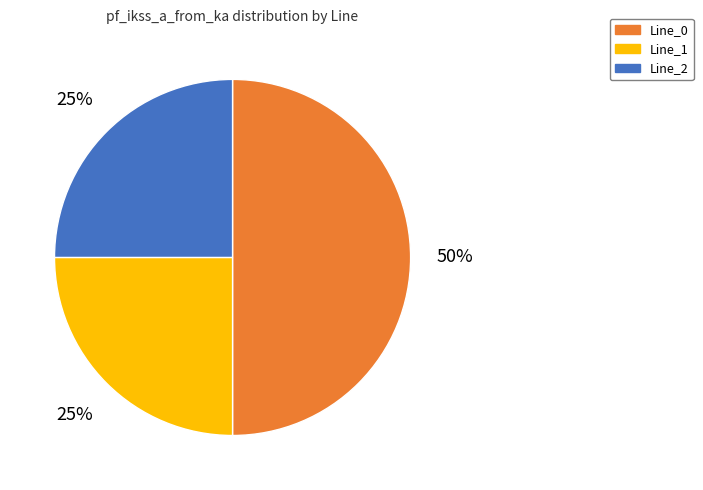

The Line_0 slice represents 50% of the pie. True or false?

True